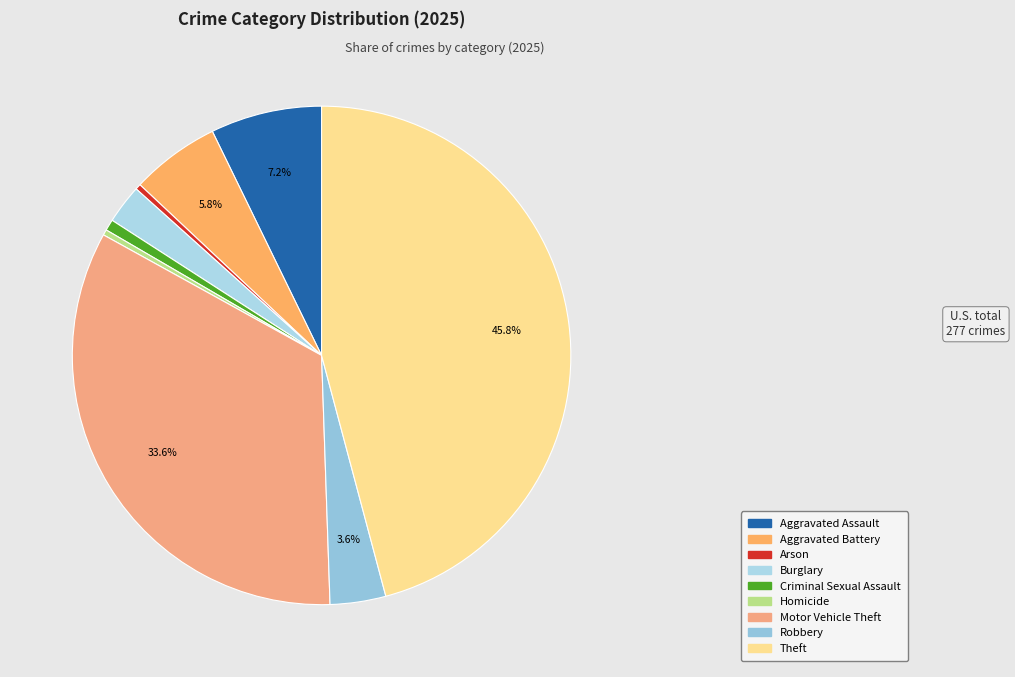

The Robbery slice represents 4% of the pie. True or false?

True